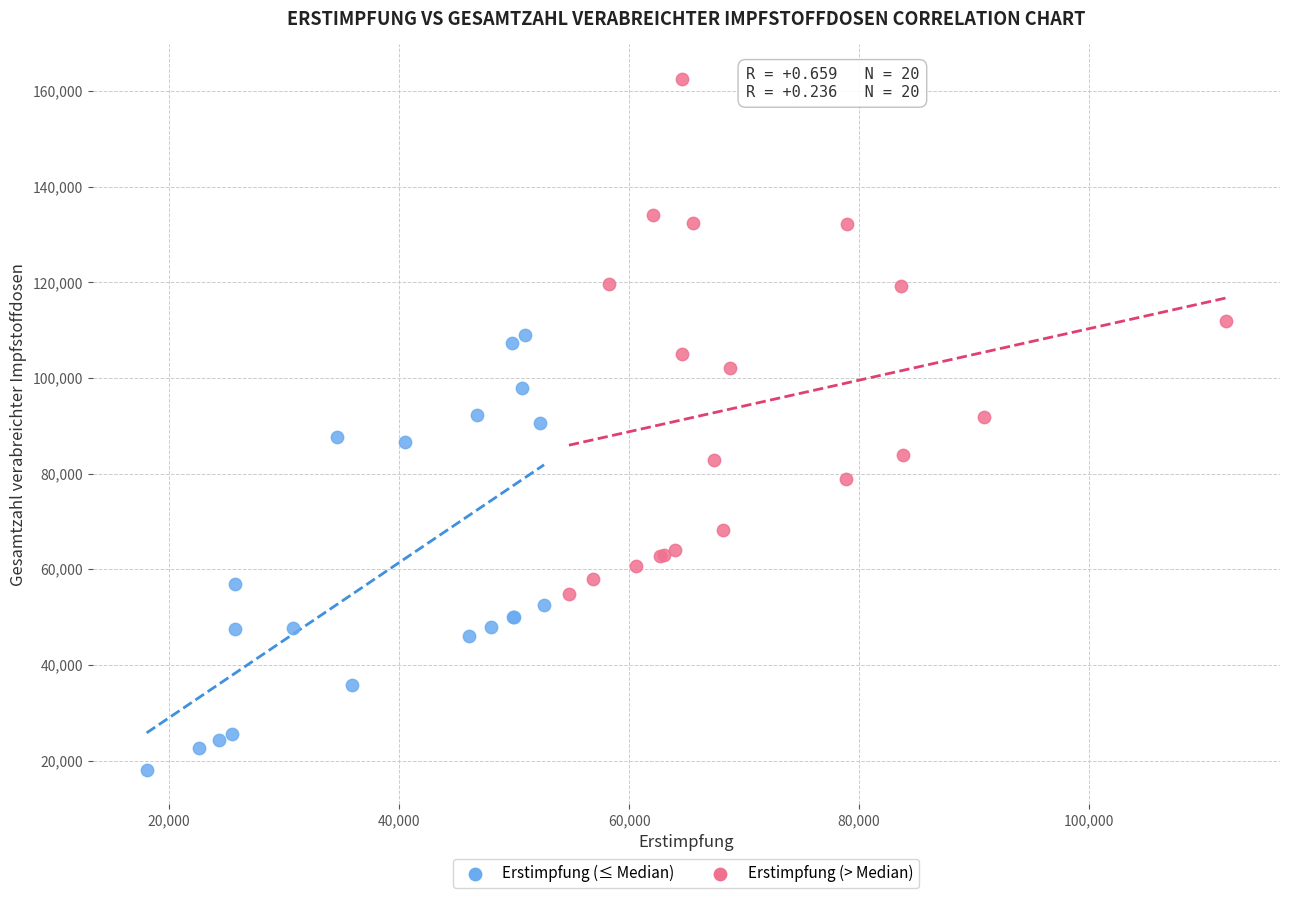

Which series has the largest Y range (max minus min)?

Erstimpfung (> Median)